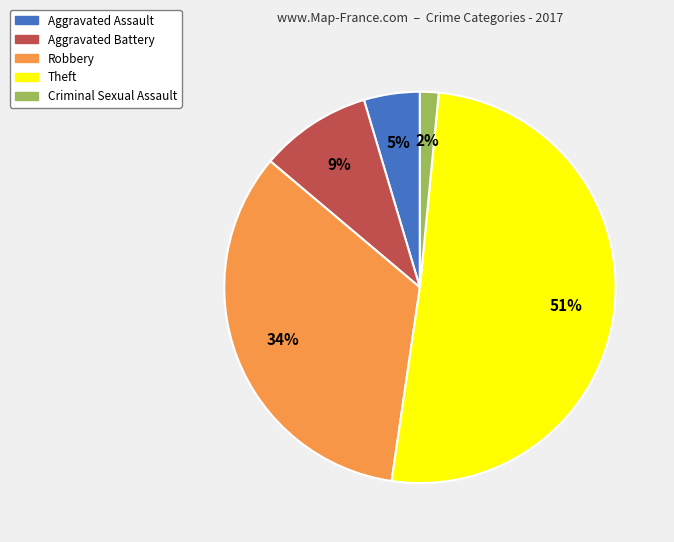

To the nearest percent, what is the average slice percentage?

20%